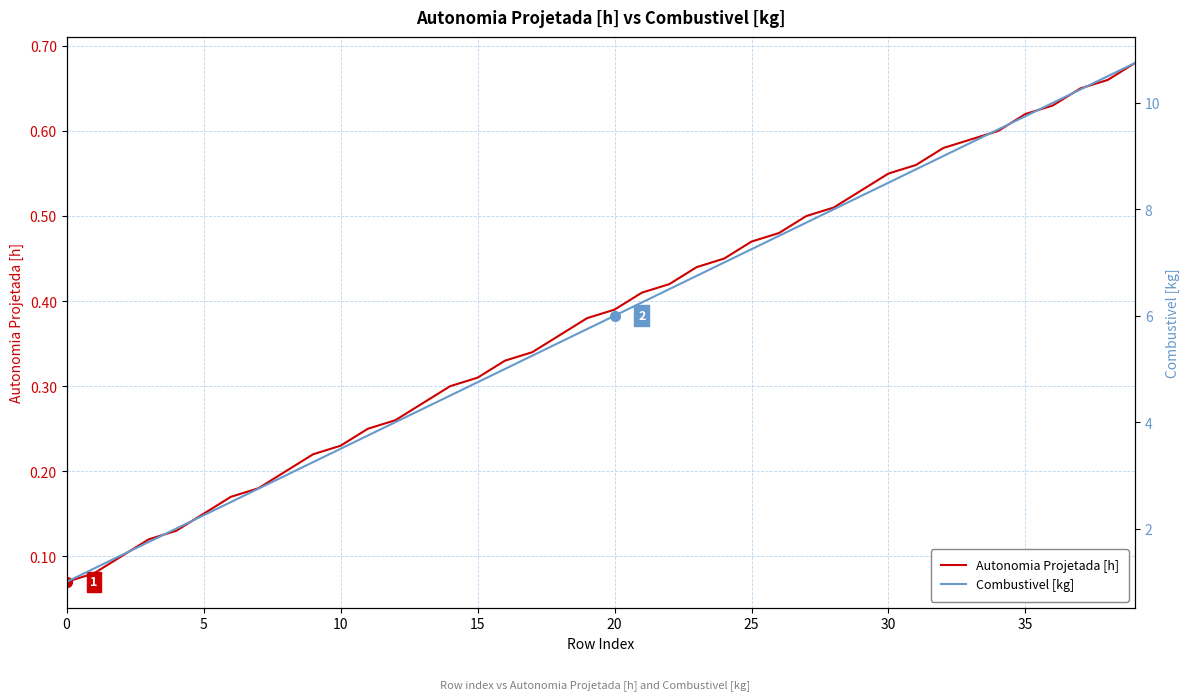

Reading left to right, extract all data points from this chart.

Autonomia Projetada [h]: 0.1	0.1	0.1	0.1	0.1	0.1	0.2	0.2	0.2	0.2	0.2	0.2	0.3	0.3	0.3	0.3	0.3	0.3	0.4	0.4	0.4	0.4	0.4	0.4	0.5	0.5	0.5	0.5	0.5	0.5	0.6	0.6	0.6	0.6	0.6	0.6	0.6	0.7	0.7	0.7
Combustivel [kg]: 1.0	1.2	1.5	1.8	2.0	2.2	2.5	2.8	3.0	3.2	3.5	3.8	4.0	4.2	4.5	4.8	5.0	5.2	5.5	5.8	6.0	6.2	6.5	6.8	7.0	7.2	7.5	7.8	8.0	8.2	8.5	8.8	9.0	9.2	9.5	9.8	10.0	10.2	10.5	10.8